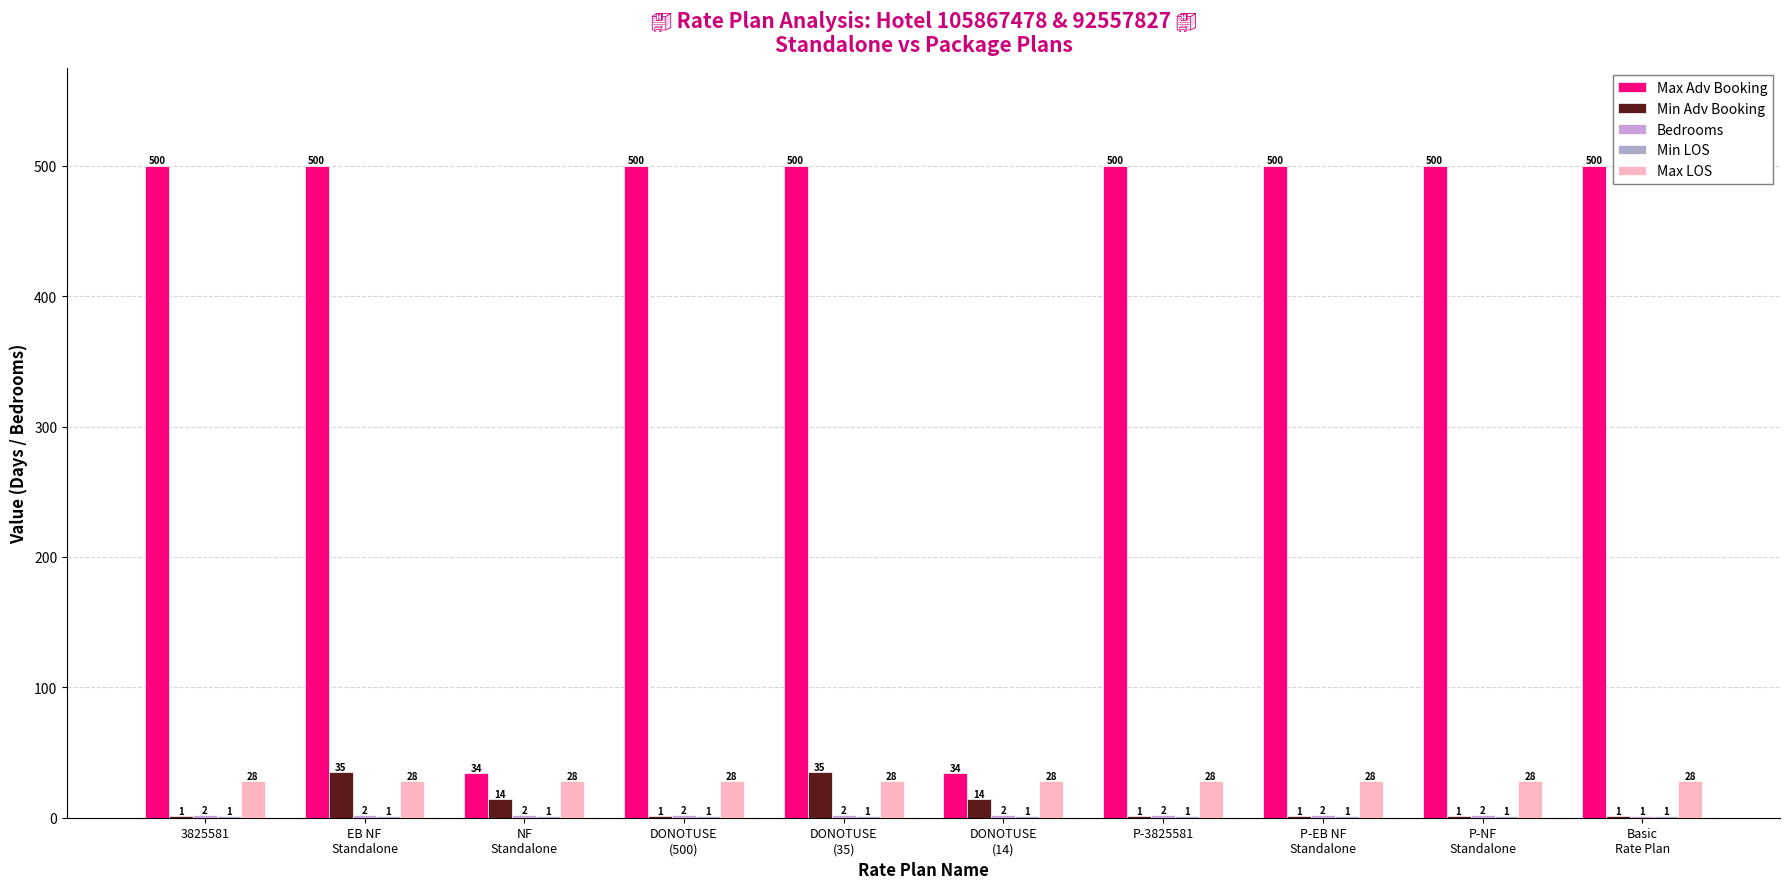

Reading right to left, what are all the values shown in this chart?

Max Adv Booking: Basic
Rate Plan=500	P-NF
Standalone=500	P-EB NF
Standalone=500	P-3825581=500	DONOTUSE
(14)=34	DONOTUSE
(35)=500	DONOTUSE
(500)=500	NF
Standalone=34	EB NF
Standalone=500	3825581=500
Min Adv Booking: Basic
Rate Plan=1	P-NF
Standalone=1	P-EB NF
Standalone=1	P-3825581=1	DONOTUSE
(14)=14	DONOTUSE
(35)=35	DONOTUSE
(500)=1	NF
Standalone=14	EB NF
Standalone=35	3825581=1
Bedrooms: Basic
Rate Plan=1	P-NF
Standalone=2	P-EB NF
Standalone=2	P-3825581=2	DONOTUSE
(14)=2	DONOTUSE
(35)=2	DONOTUSE
(500)=2	NF
Standalone=2	EB NF
Standalone=2	3825581=2
Min LOS: Basic
Rate Plan=1	P-NF
Standalone=1	P-EB NF
Standalone=1	P-3825581=1	DONOTUSE
(14)=1	DONOTUSE
(35)=1	DONOTUSE
(500)=1	NF
Standalone=1	EB NF
Standalone=1	3825581=1
Max LOS: Basic
Rate Plan=28	P-NF
Standalone=28	P-EB NF
Standalone=28	P-3825581=28	DONOTUSE
(14)=28	DONOTUSE
(35)=28	DONOTUSE
(500)=28	NF
Standalone=28	EB NF
Standalone=28	3825581=28